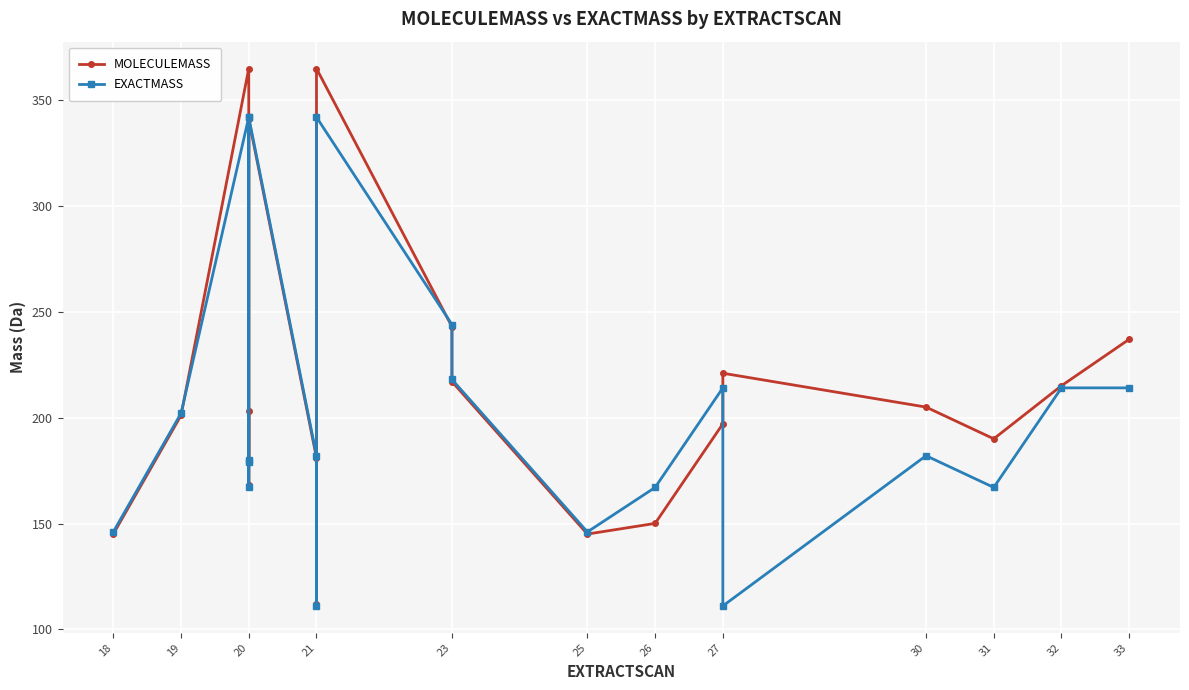

What is the difference between the maximum and minimum values in the MOLECULEMASS series?

253.1